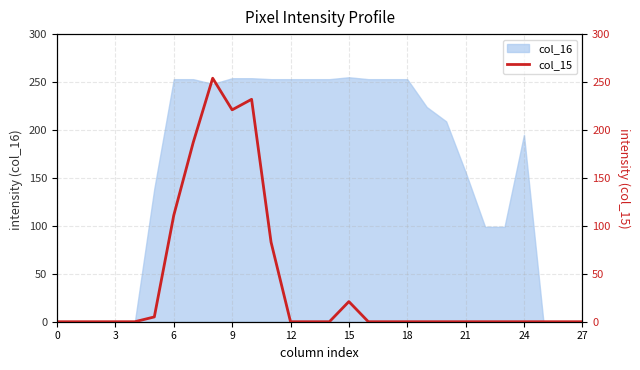

True or false: the data shows 5 at 15.

False